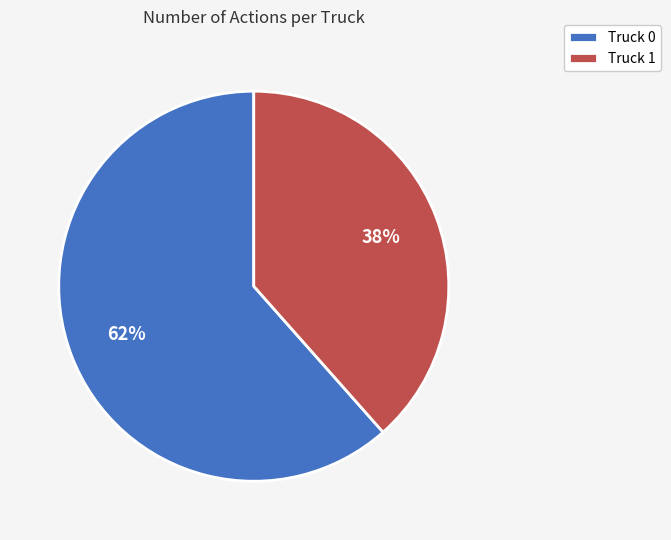

What is the largest slice in the pie chart?

Truck 0